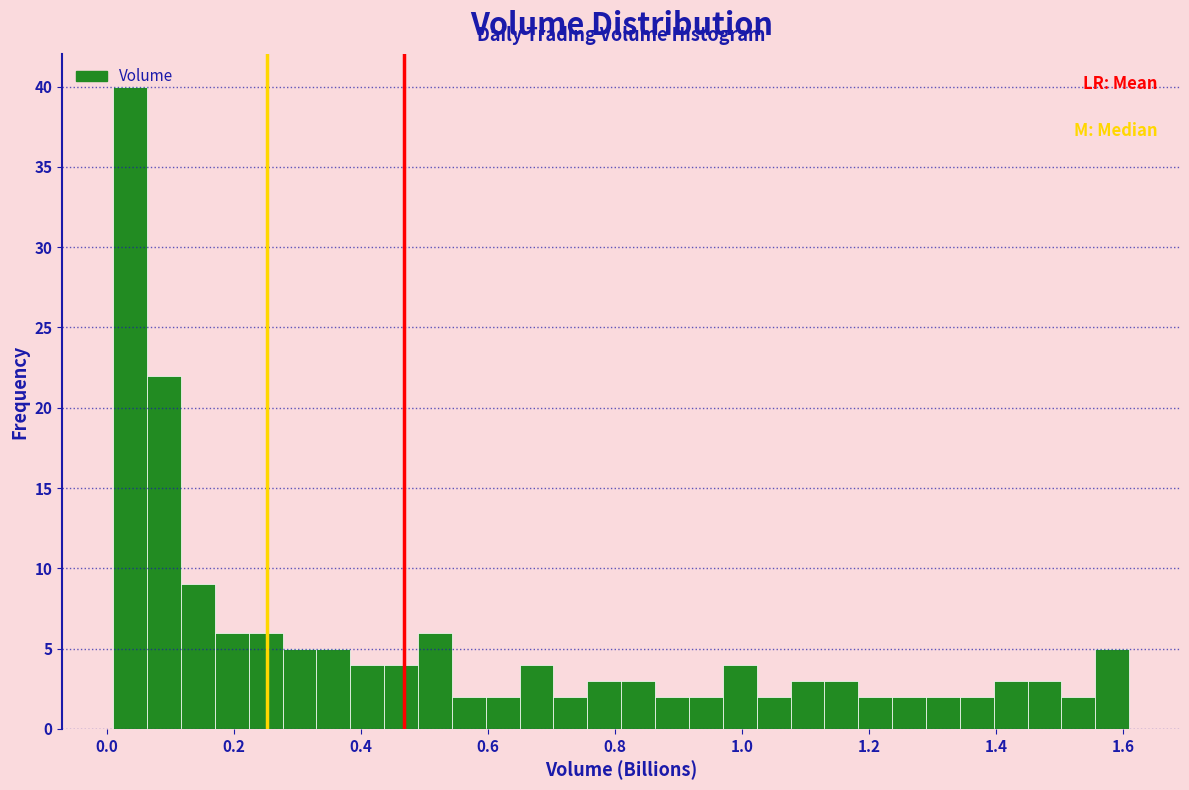

Read against the x-axis, roughly where is the centre of the tallest bar?

0.04